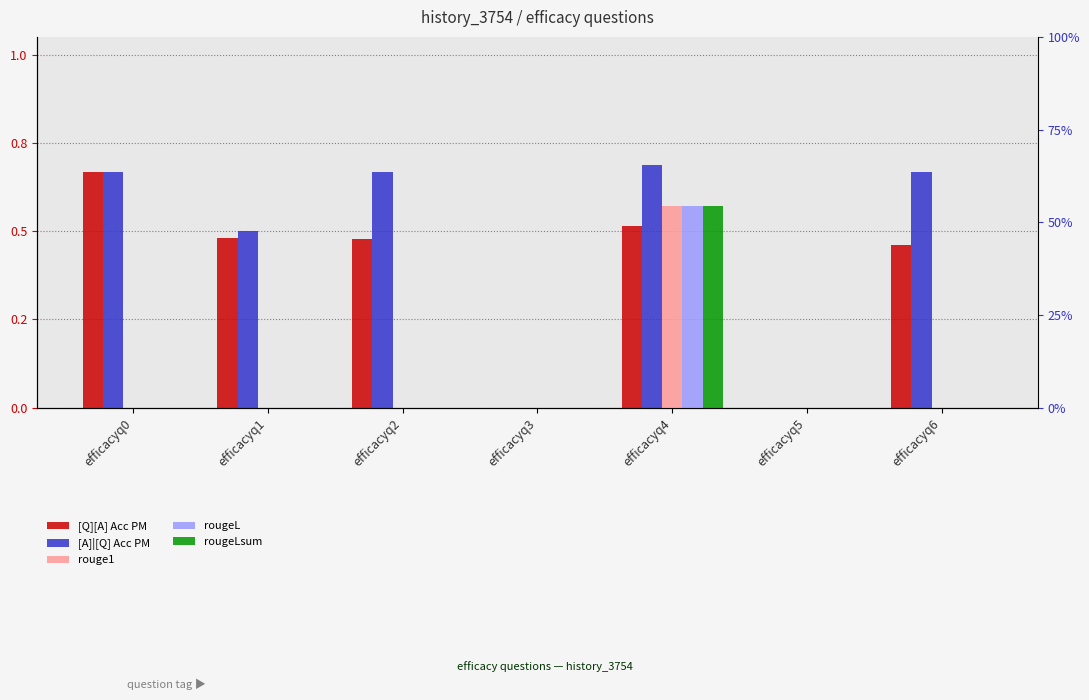

The [Q][A] Acc PM series shows 0.5 at efficacyq2. True or false?

True